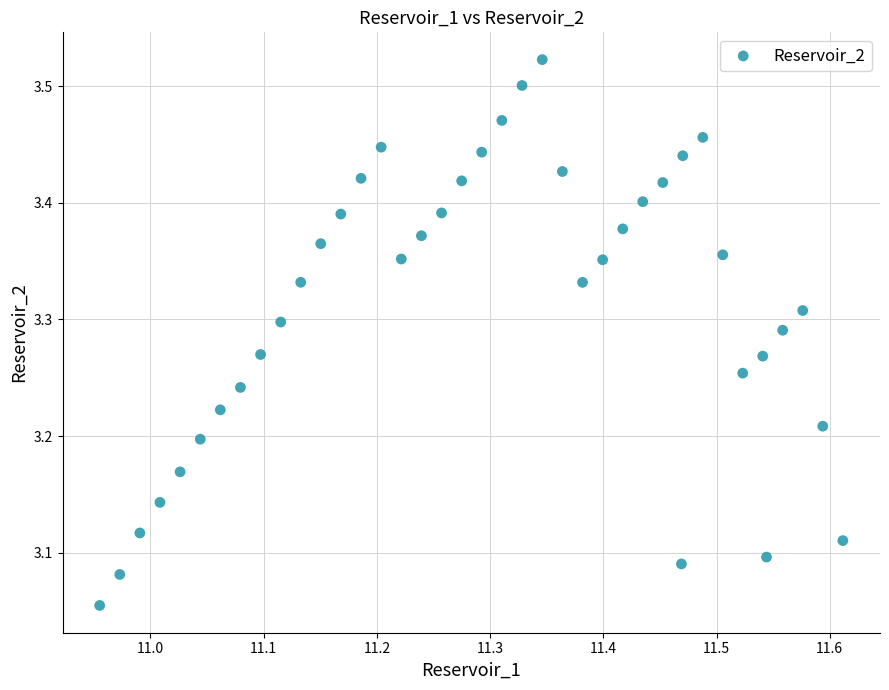

What is the range of X values (max minus min)?

0.7